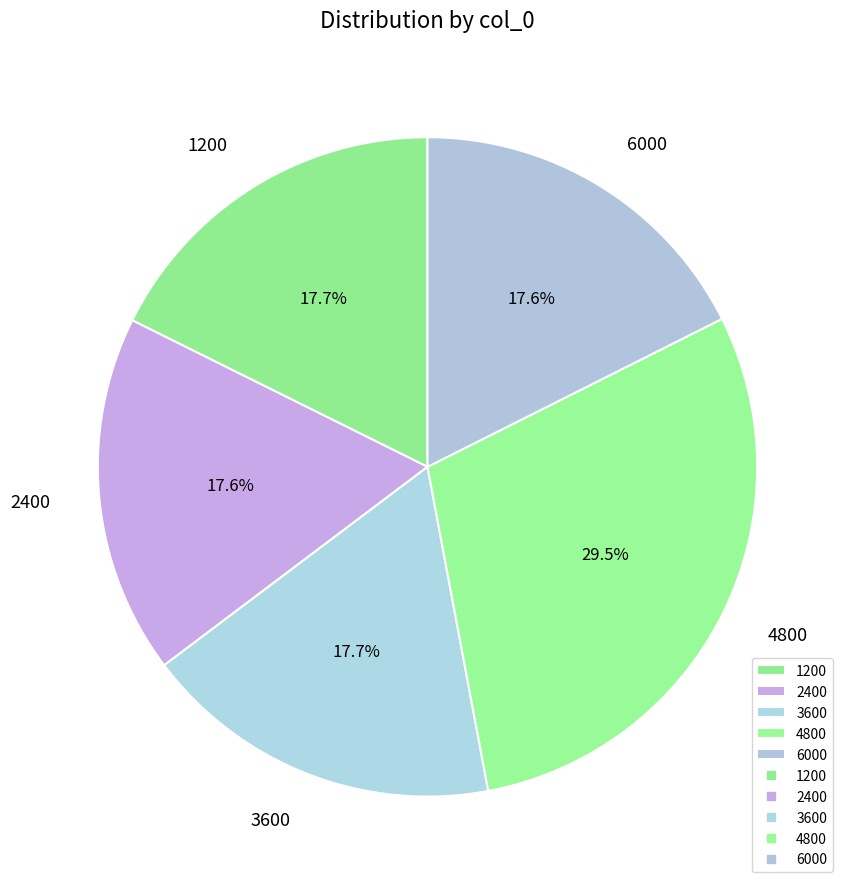

To the nearest percent, what is the combined percentage of 1200 and 2400?

35%